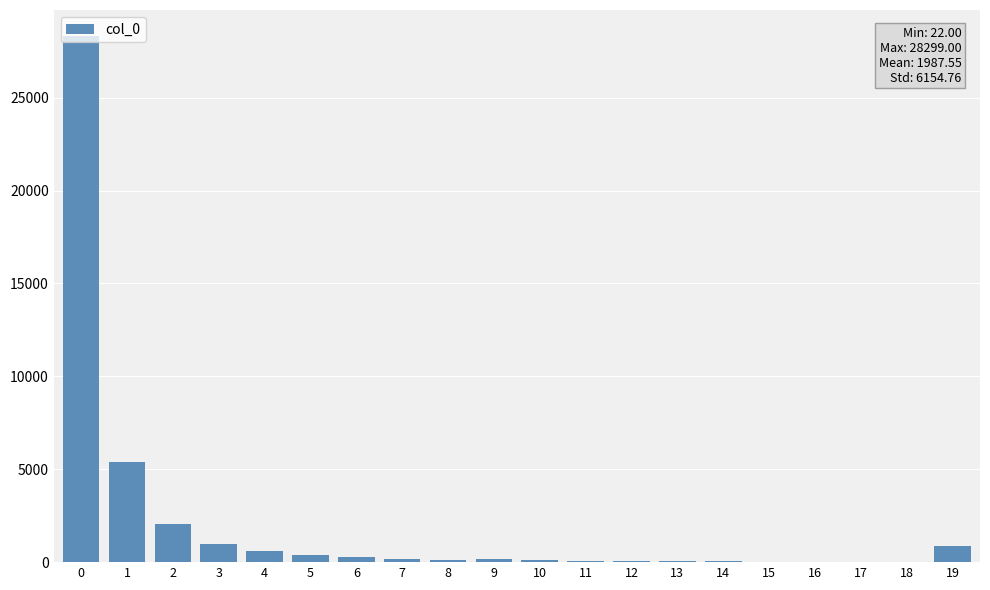

What is the maximum value shown in the chart?

28299